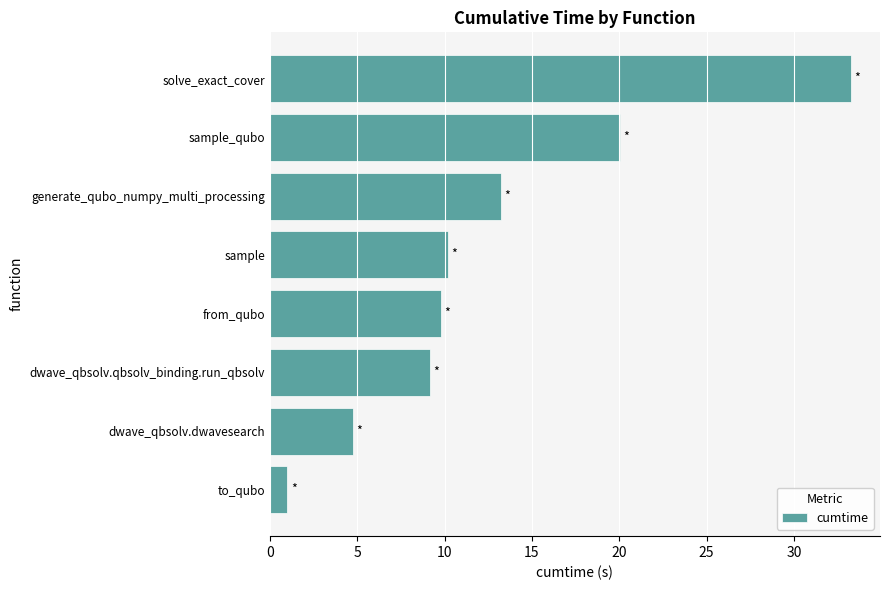

True or false: the data shows 4.5 at from_qubo.

False